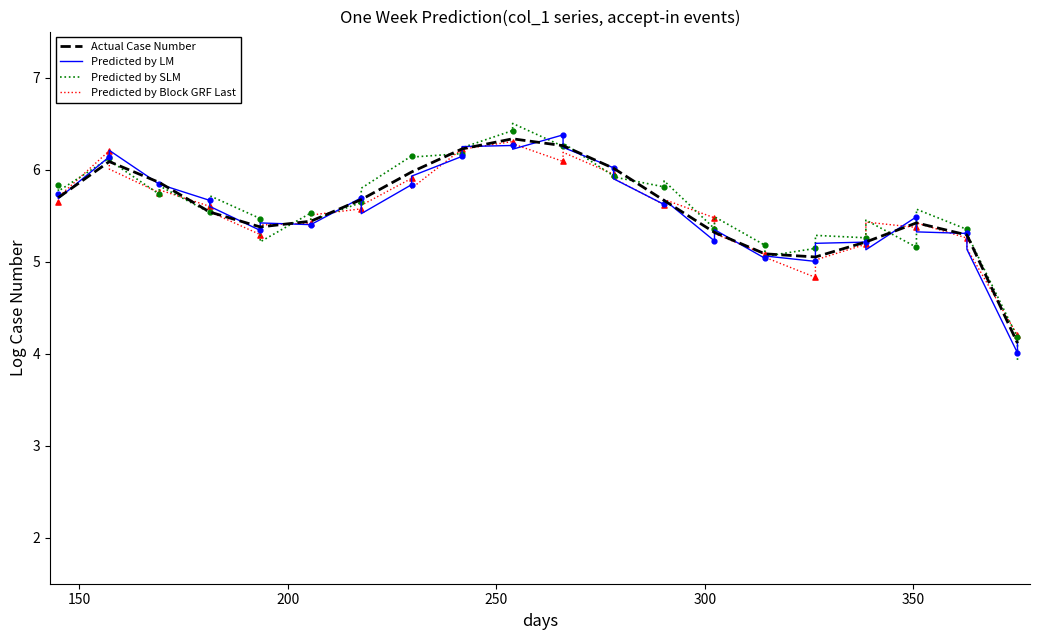

At how many categories does at least one series exceed 5?

38